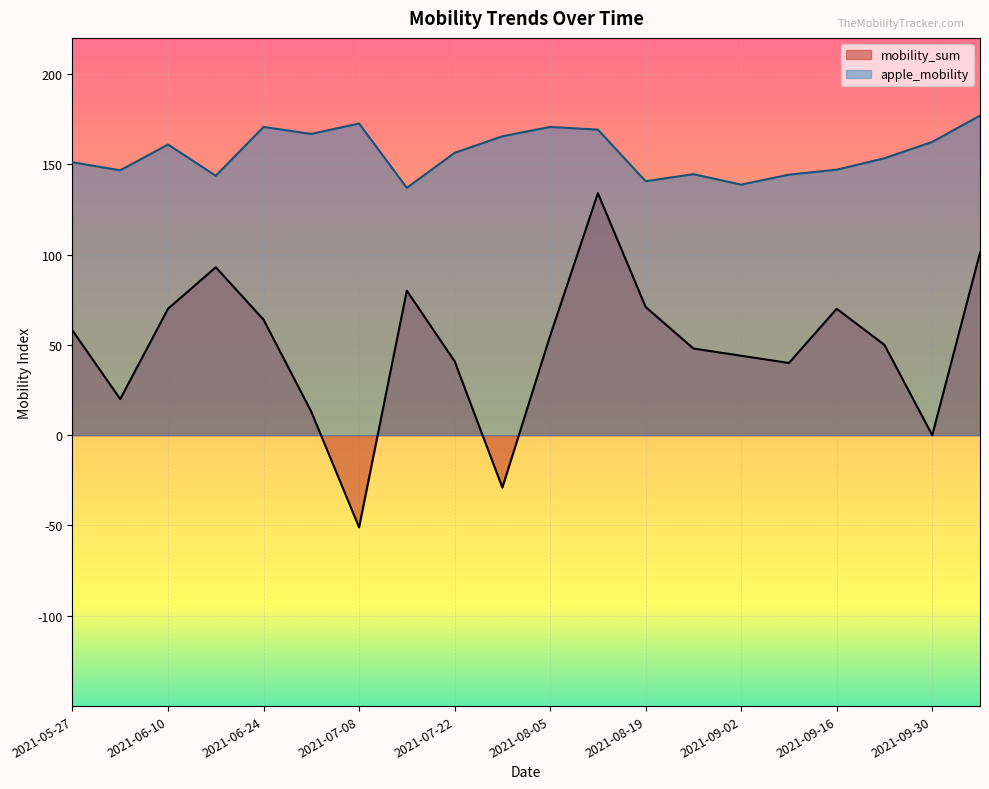

How many series are shown in this chart?

2